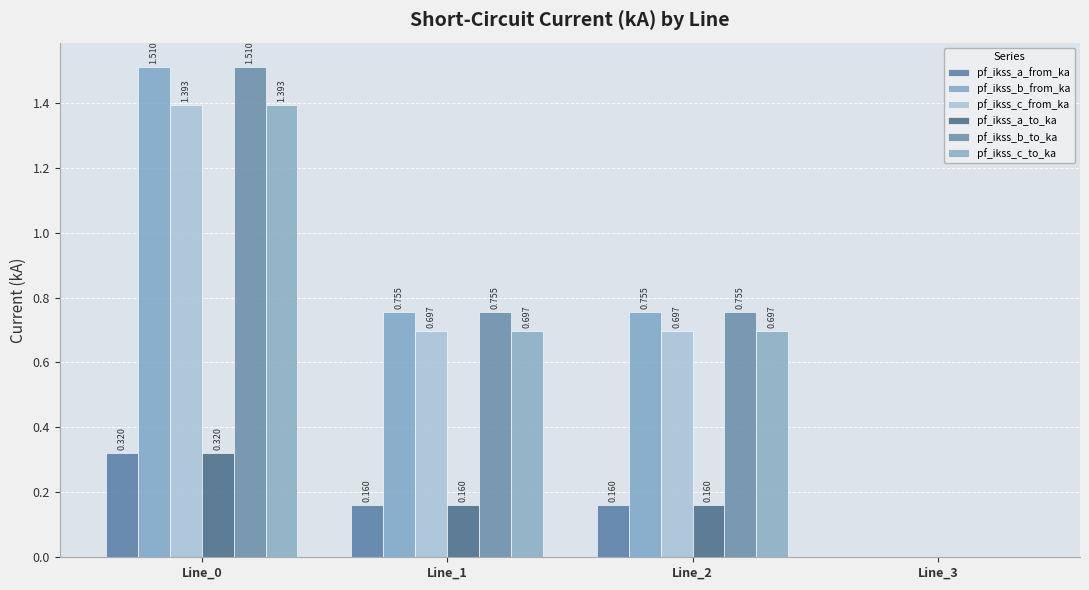

Does the chart contain stacked bars?

No